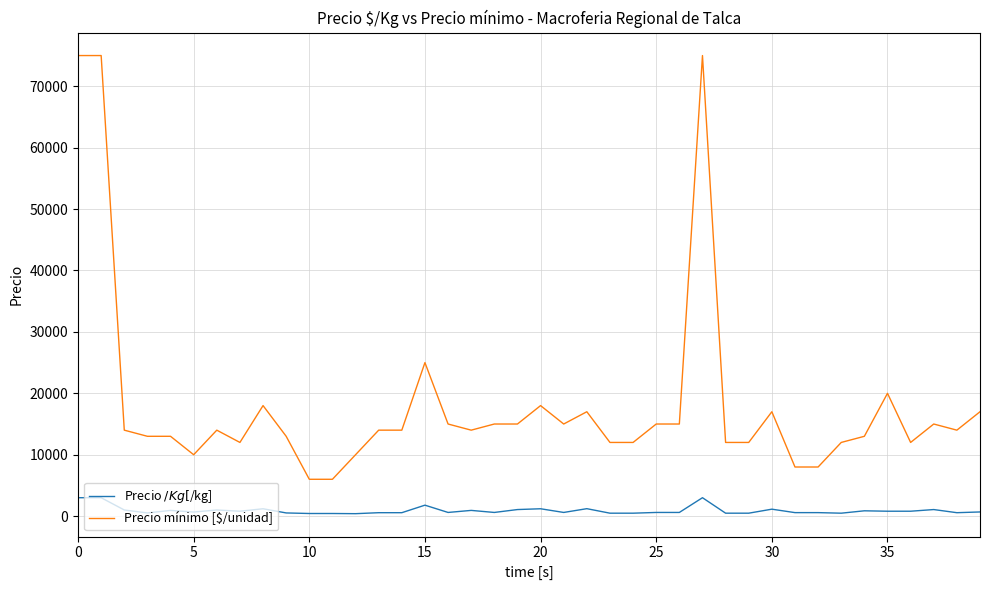

What is the highest value of the Precio mínimo [$/unidad] series?

75000